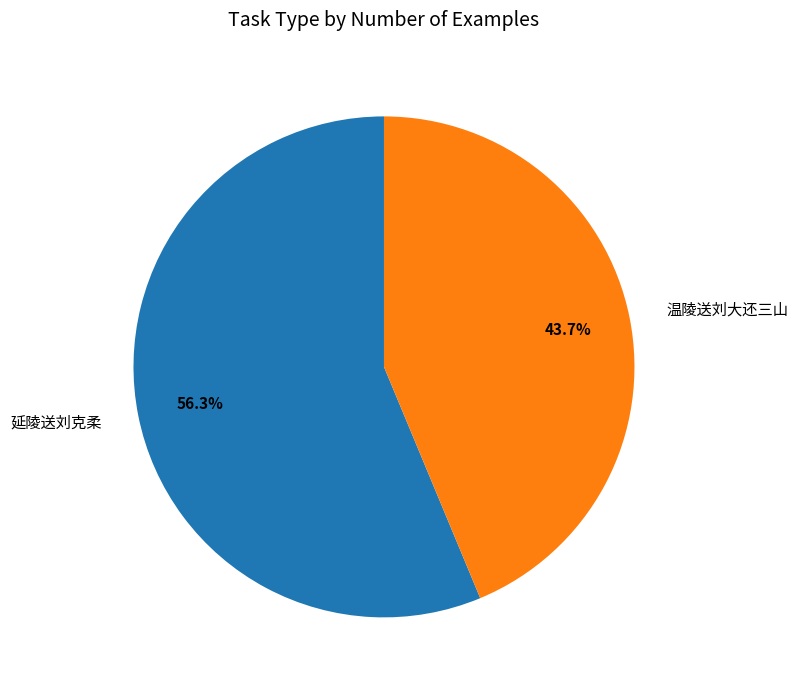

Is the sum of 温陵送刘大还三山 and 延陵送刘克柔 greater than half?

Yes